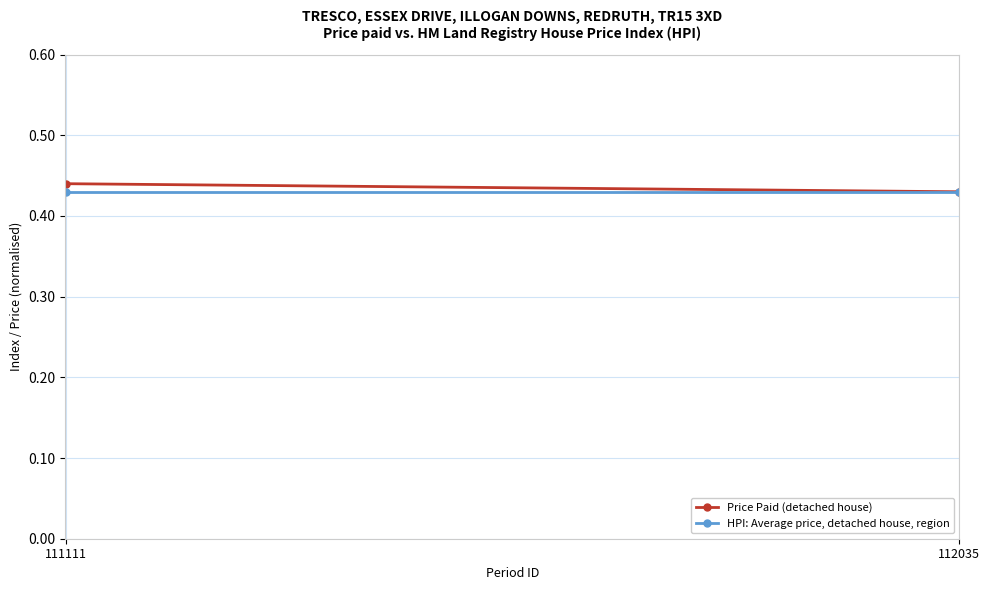

How many categories are shown in the chart?

2